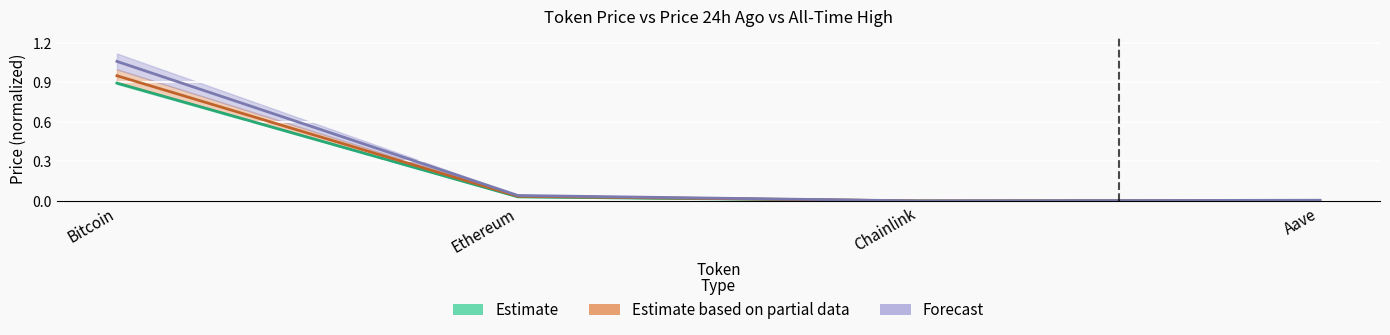

Does the chart display data point markers on the line(s)?

No